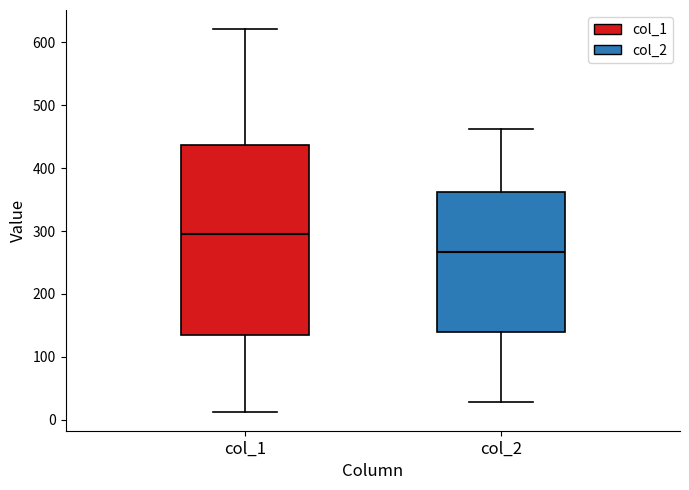

Reading left to right, transcribe this box plot: for each box, give where its median line is, the range the box spans, and where its two whiskers end, as read against the y-axis. The values are not printed on the chart, so give them approximately, as read against the axis.

col_1: median 300, box 140 to 440, whiskers 10 to 620
col_2: median 270, box 140 to 360, whiskers 30 to 460